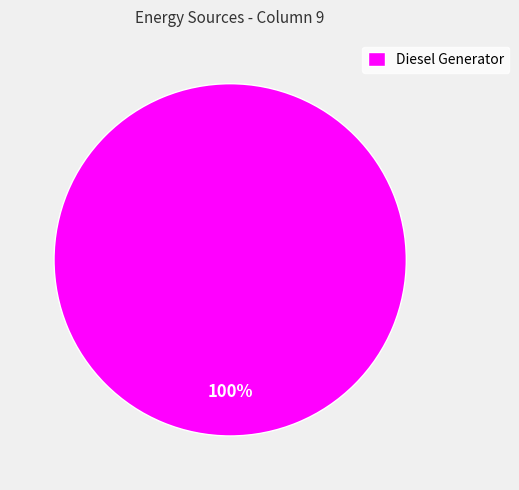

To the nearest percent, what portion does Diesel Generator represent?

100%